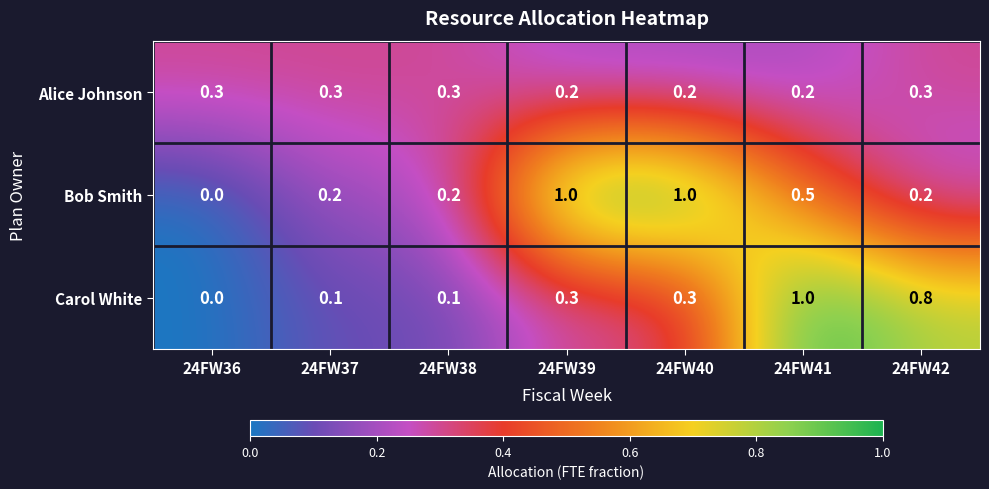

Read the Alice Johnson value at 24FW38.

0.3